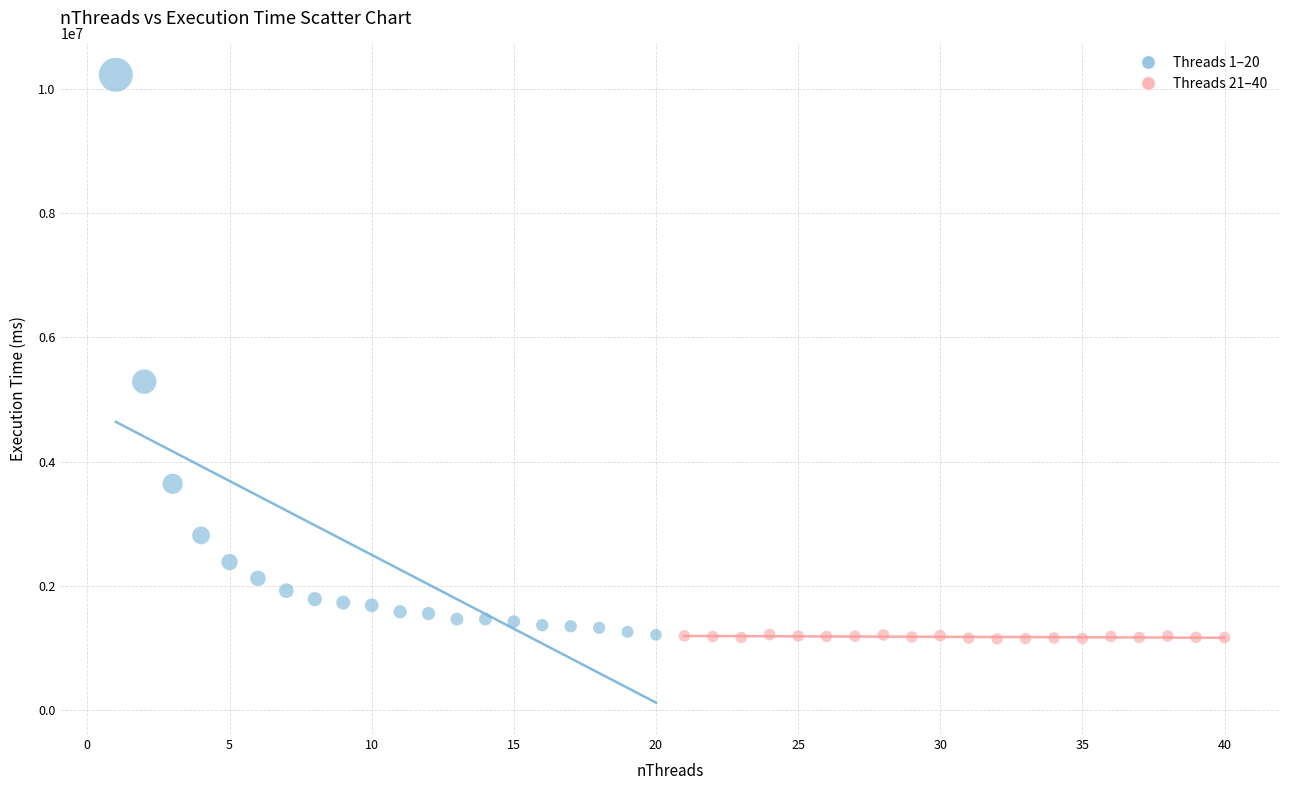

Which series contains the highest Y value?

Threads 1–20